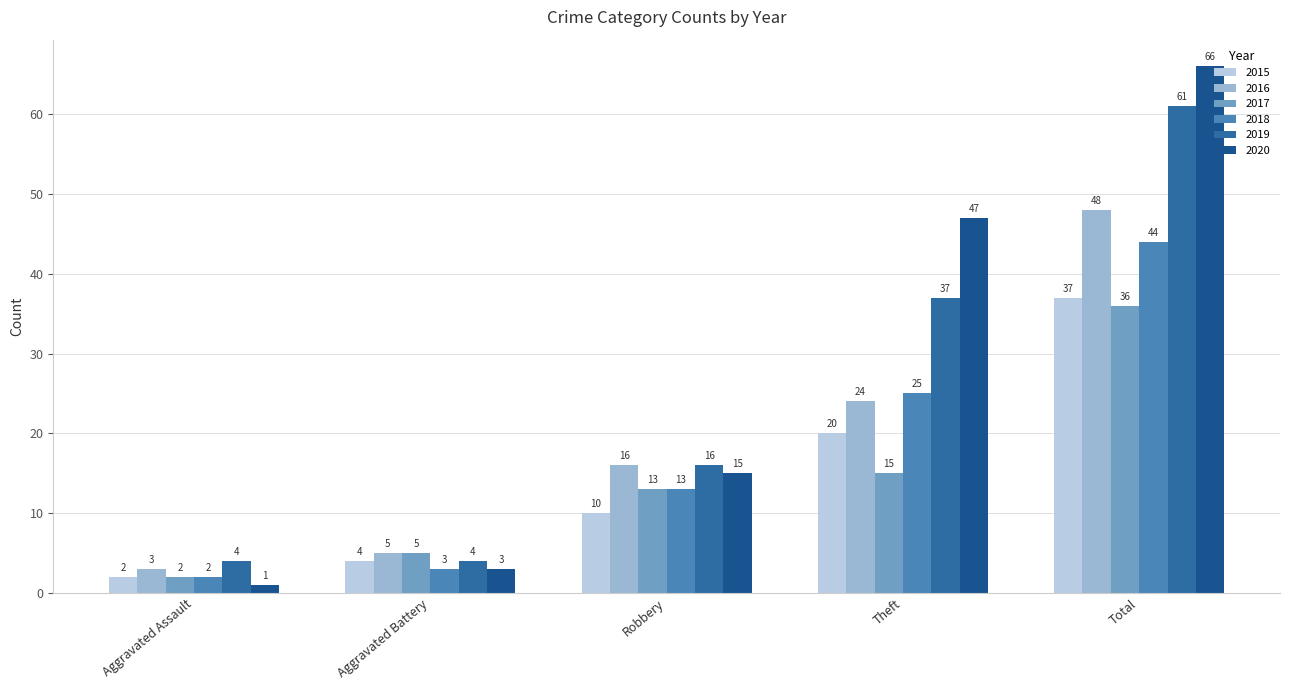

Which has a higher value, Aggravated Assault or Robbery?

Robbery